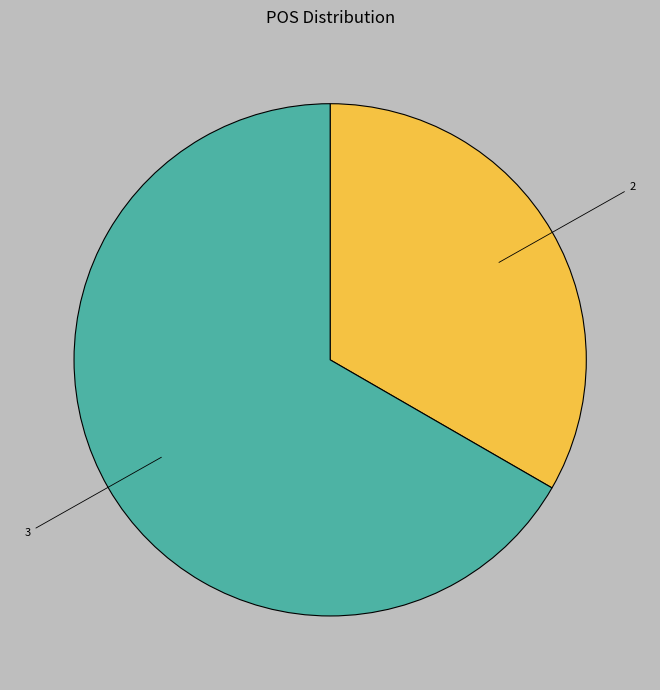

Is the sum of 3 and 2 greater than half?

Yes